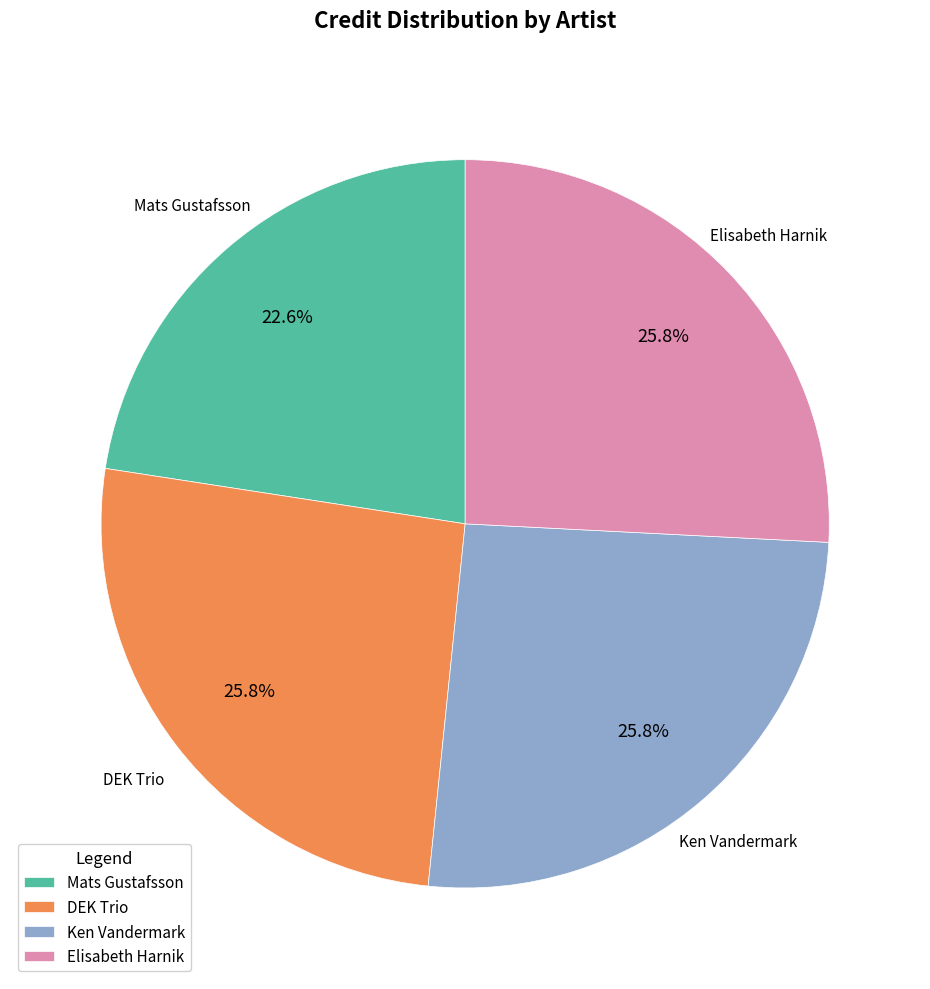

How many slices are in this pie chart?

4